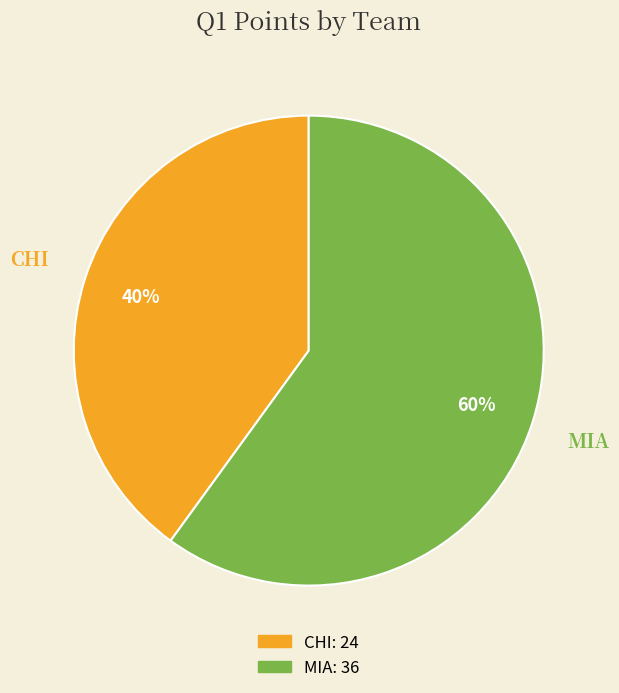

How many segments does this pie chart have?

2